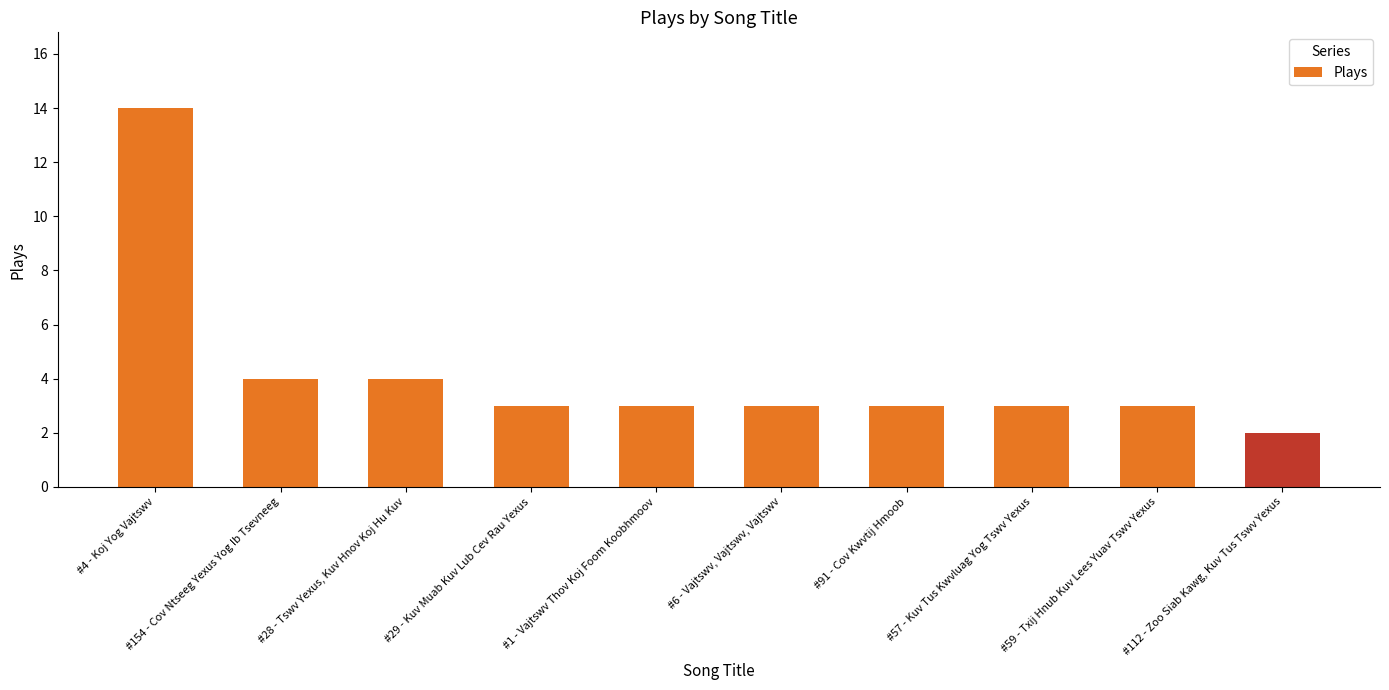

What is the difference between the values at #57 - Kuv Tus Kwvluag Yog Tswv Yexus and #28 - Tswv Yexus, Kuv Hnov Koj Hu Kuv?

1